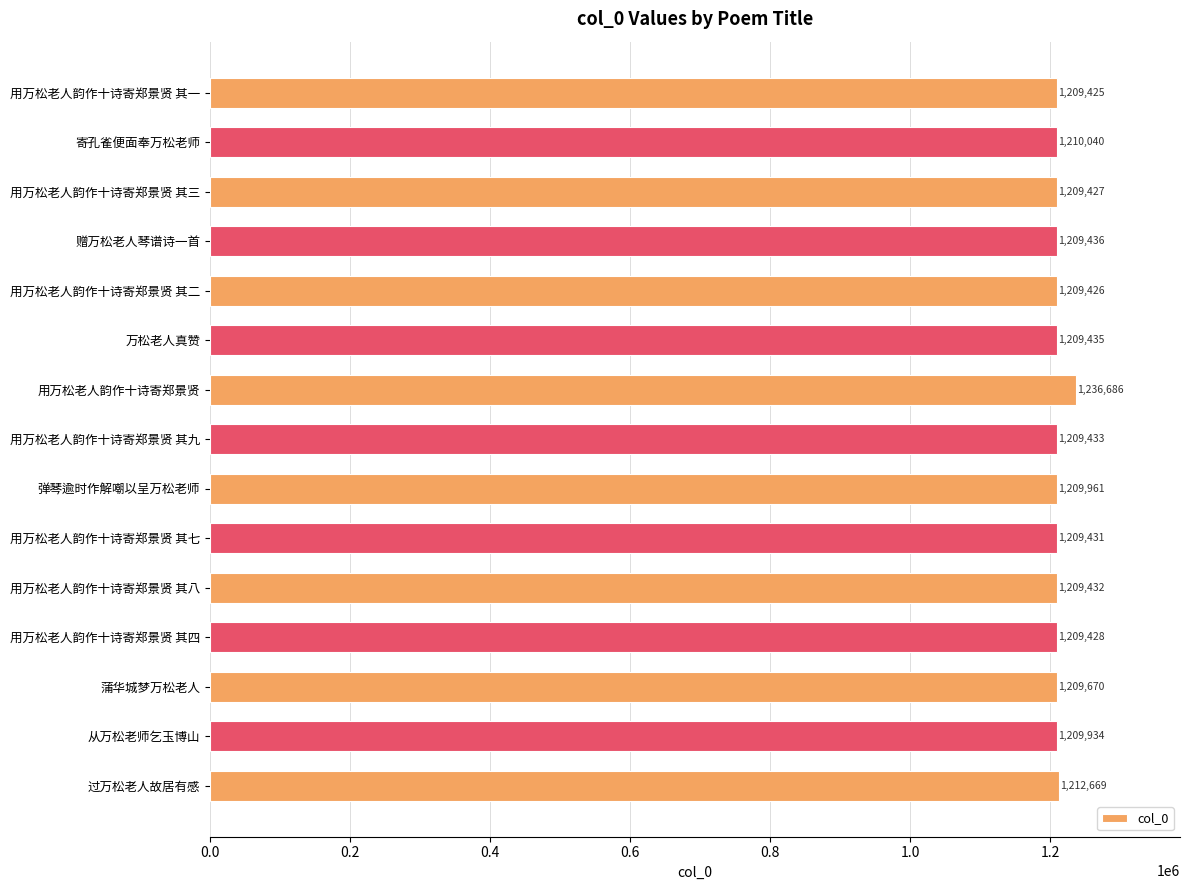

Are the bars horizontal?

Yes